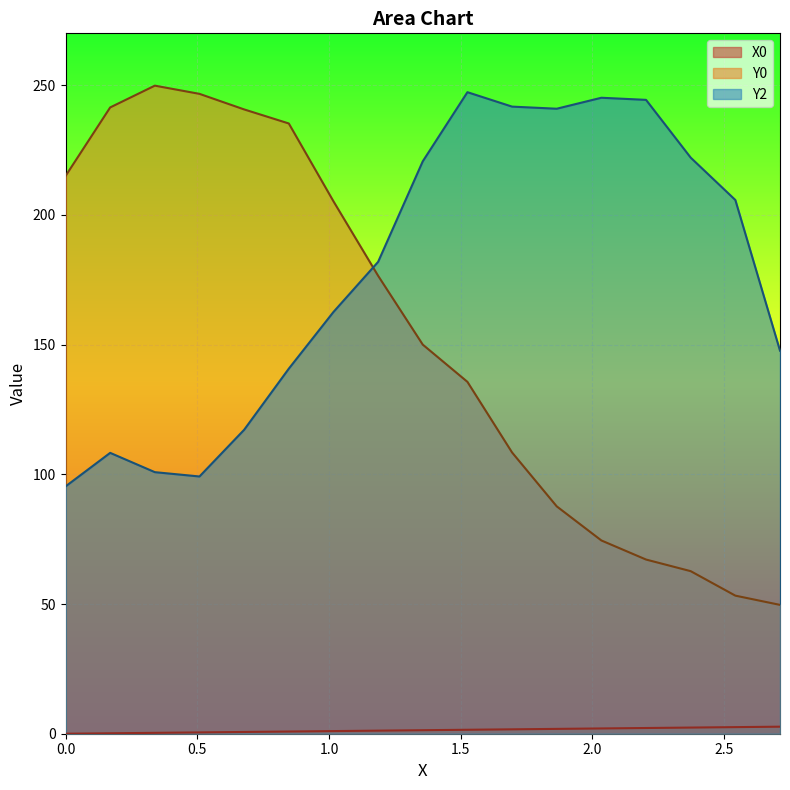

What is the maximum value shown in the chart?

249.8